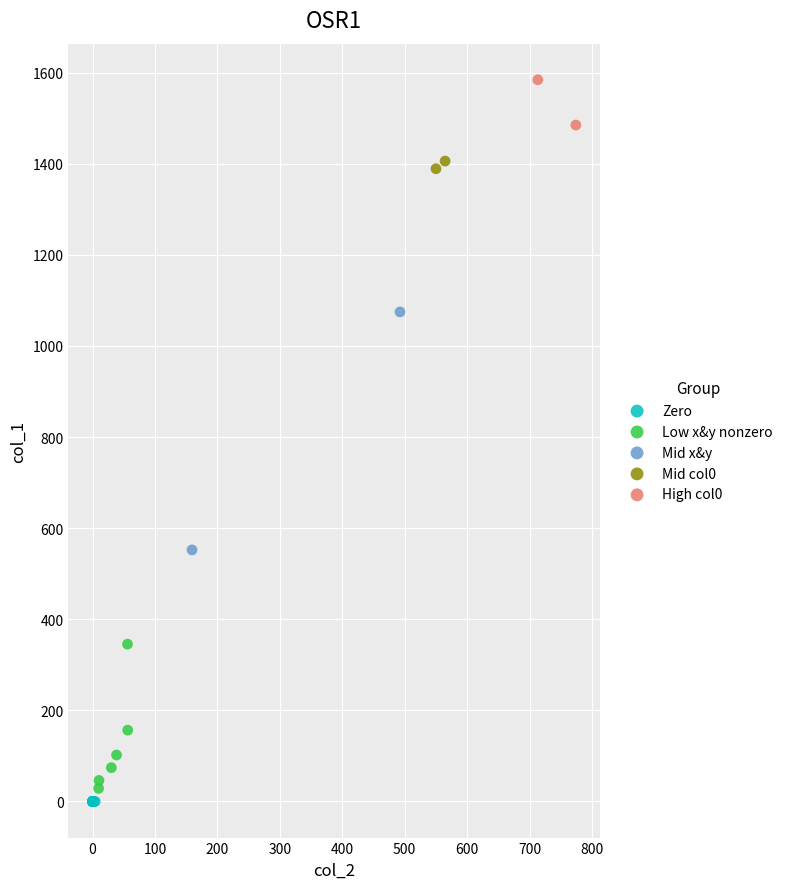

Which series reaches the minimum Y coordinate?

Zero